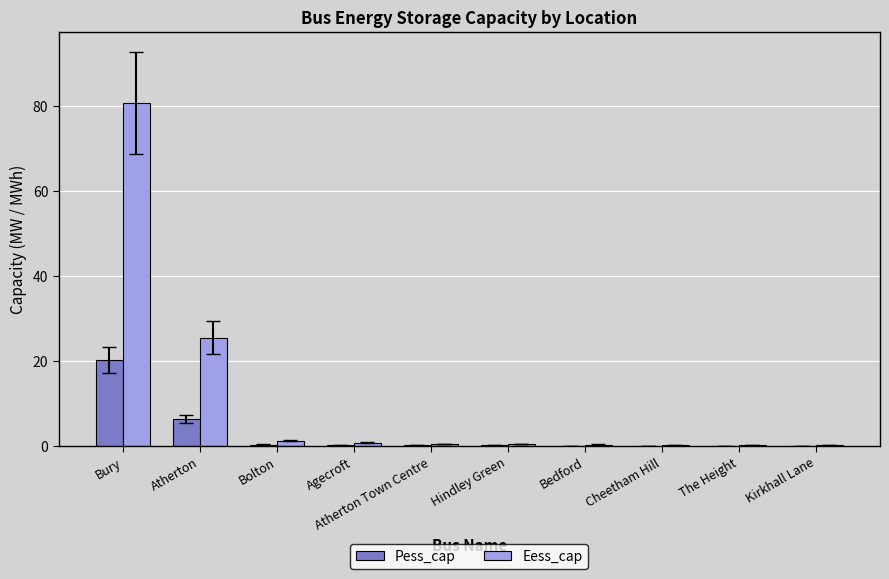

Which category has the highest value in the Pess_cap series?

Bury